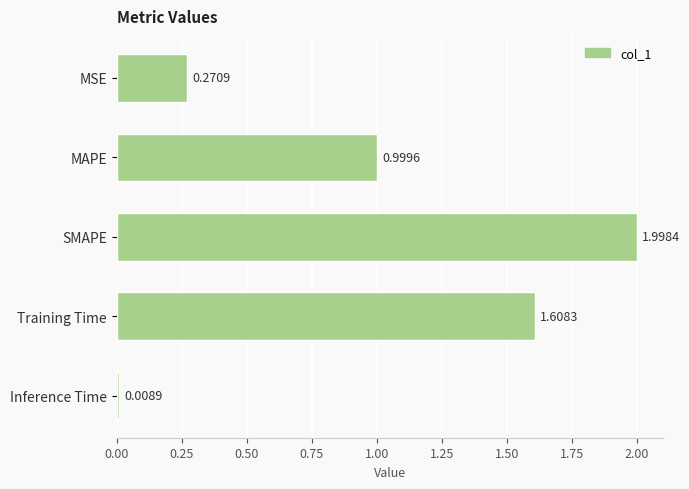

At which category does the chart reach its peak across all series?

SMAPE